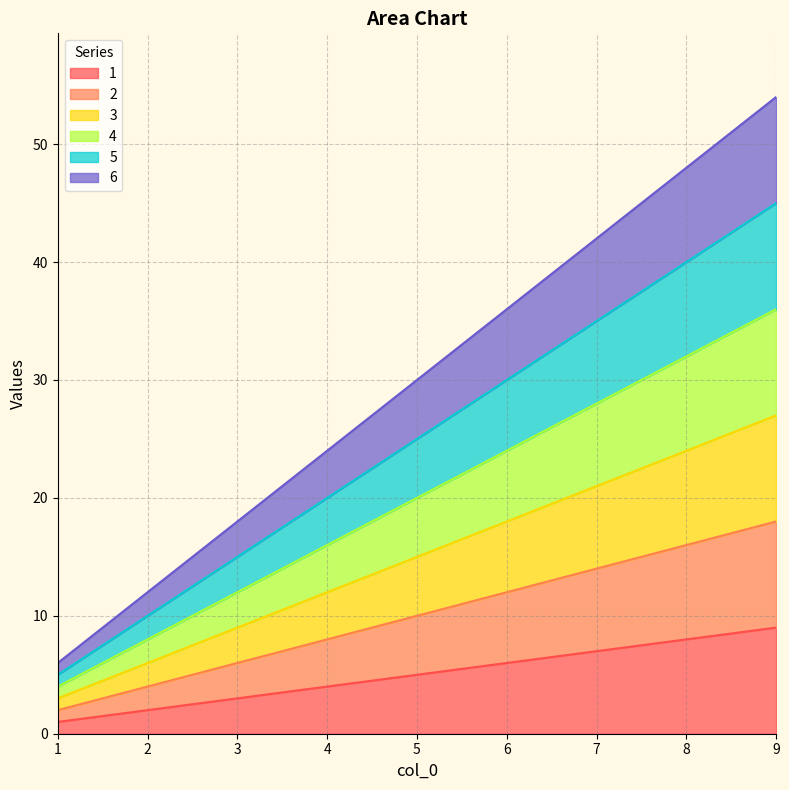

The 5 series shows 35 at 7. True or false?

True